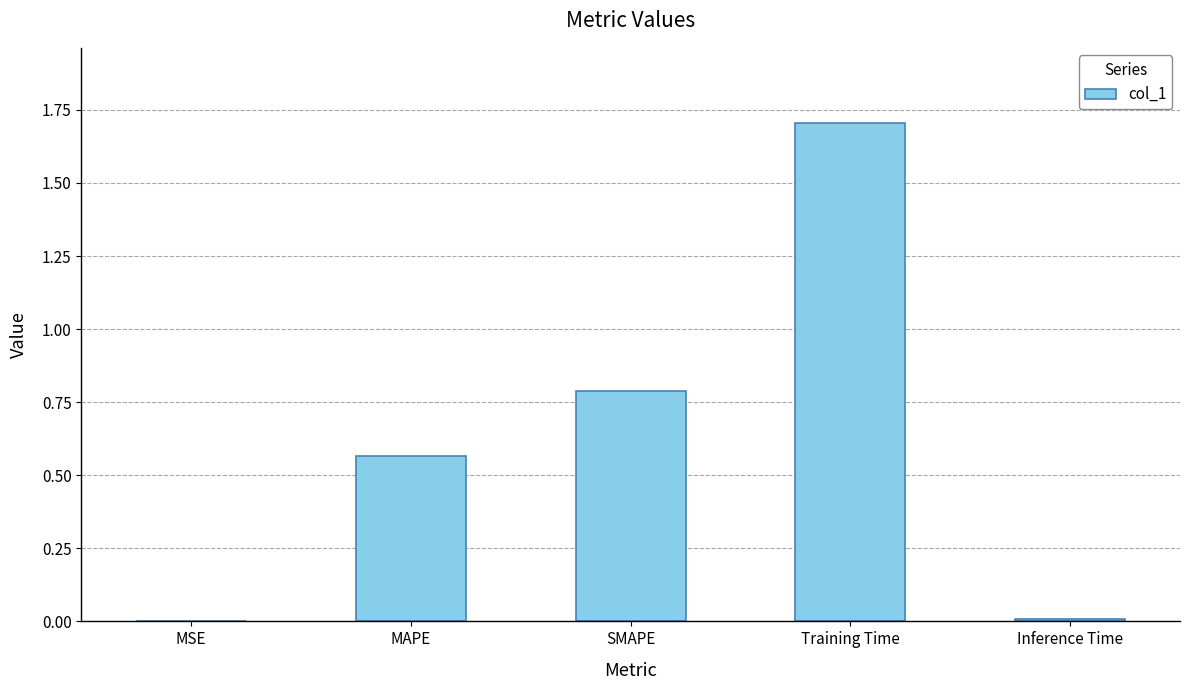

The chart shows a value of 0.9 at MAPE. True or false?

False